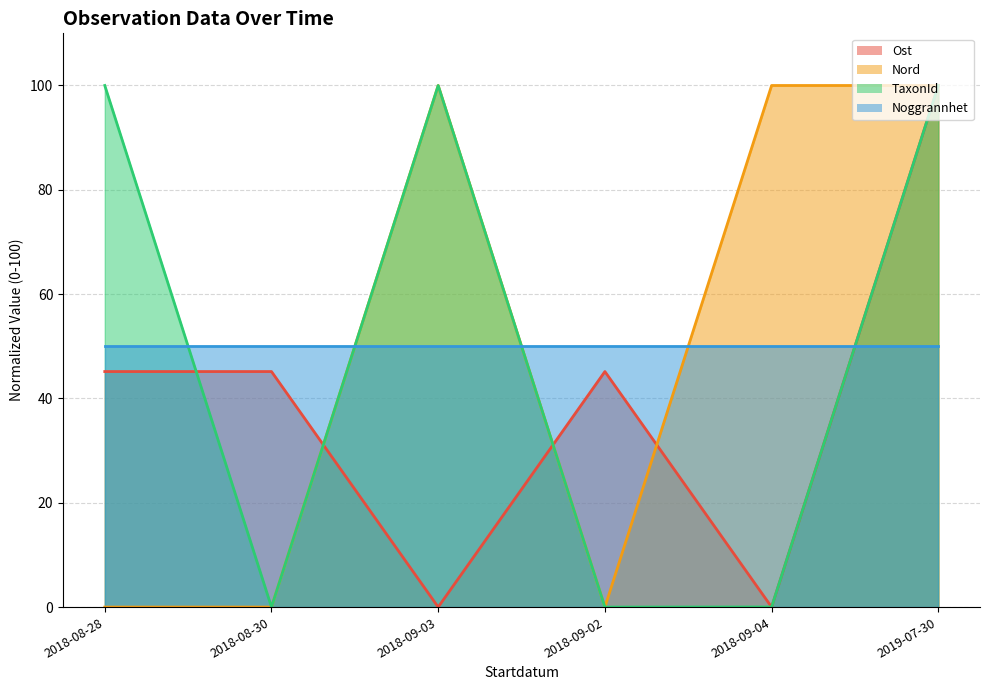

At which label does Ost (line) reach its minimum?

2018-09-03